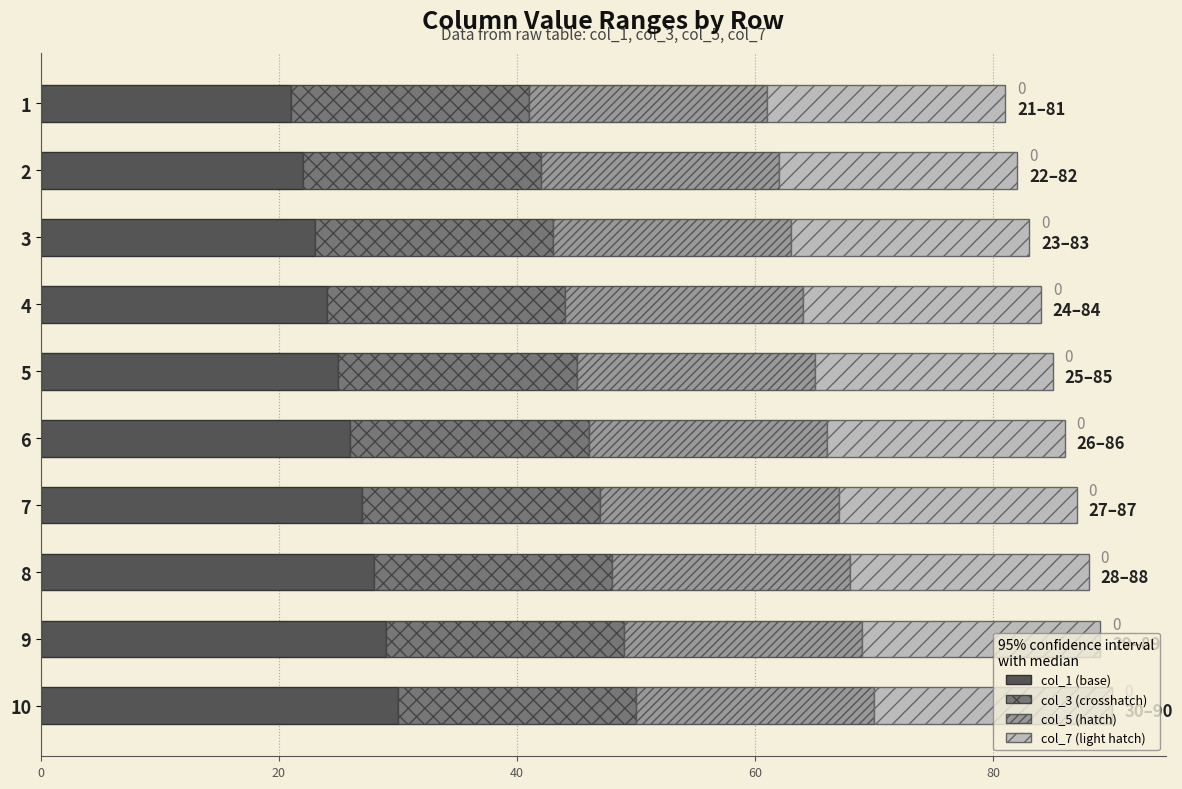

What is the total value across all series at 5?

85